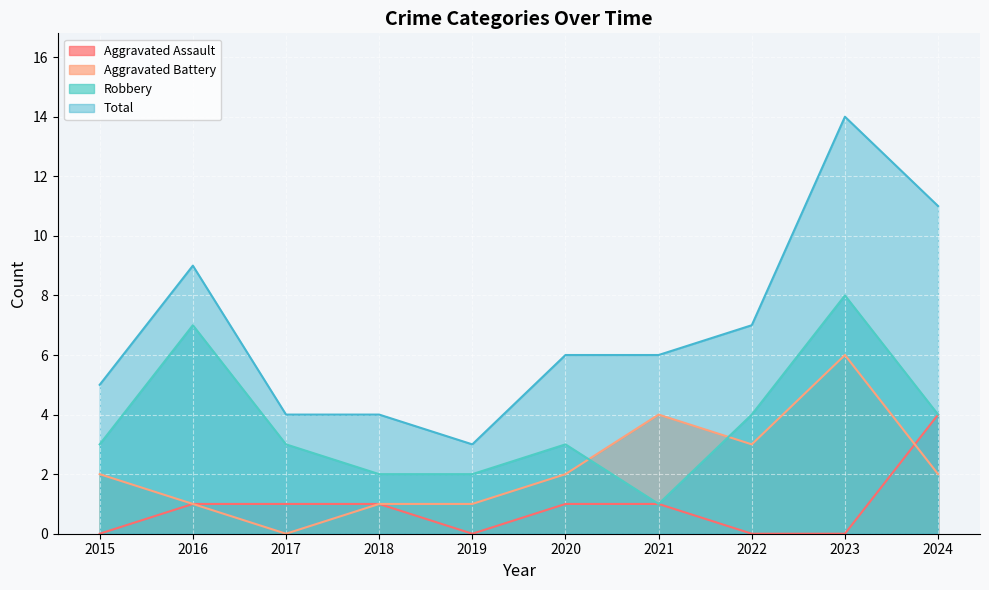

At which label is Total closest to 8?

2016